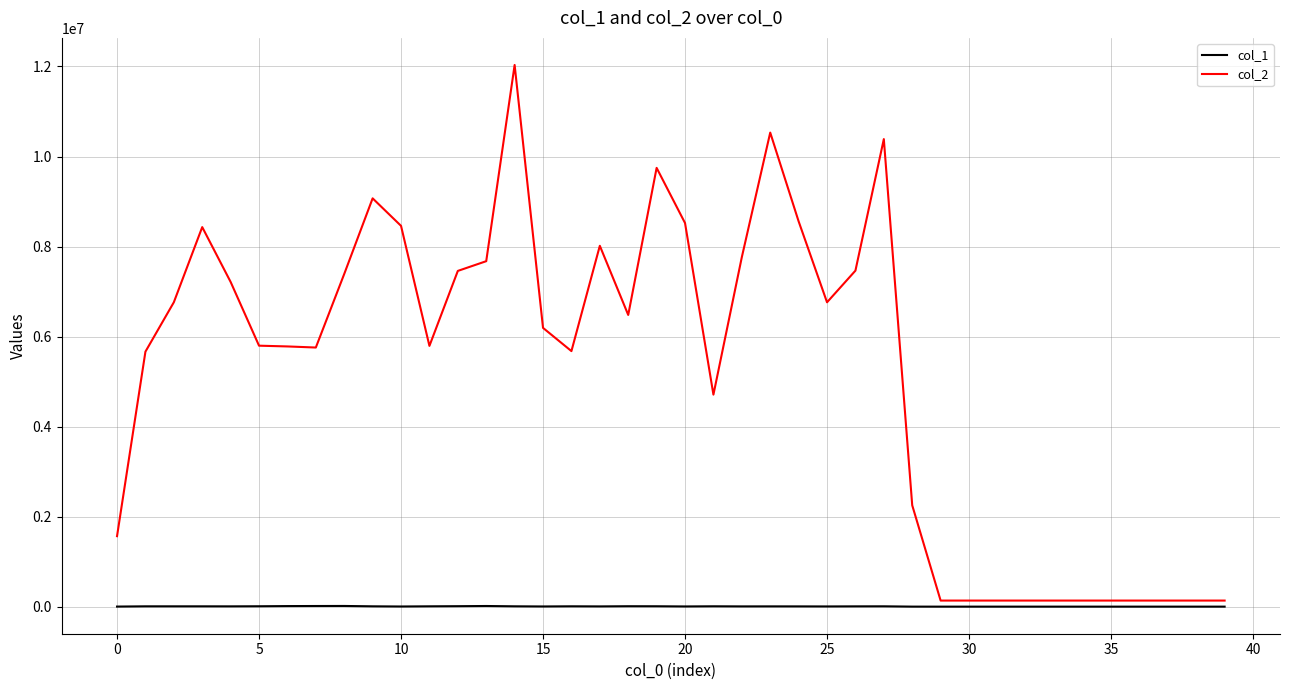

Which series has the widest spread of values?

col_2